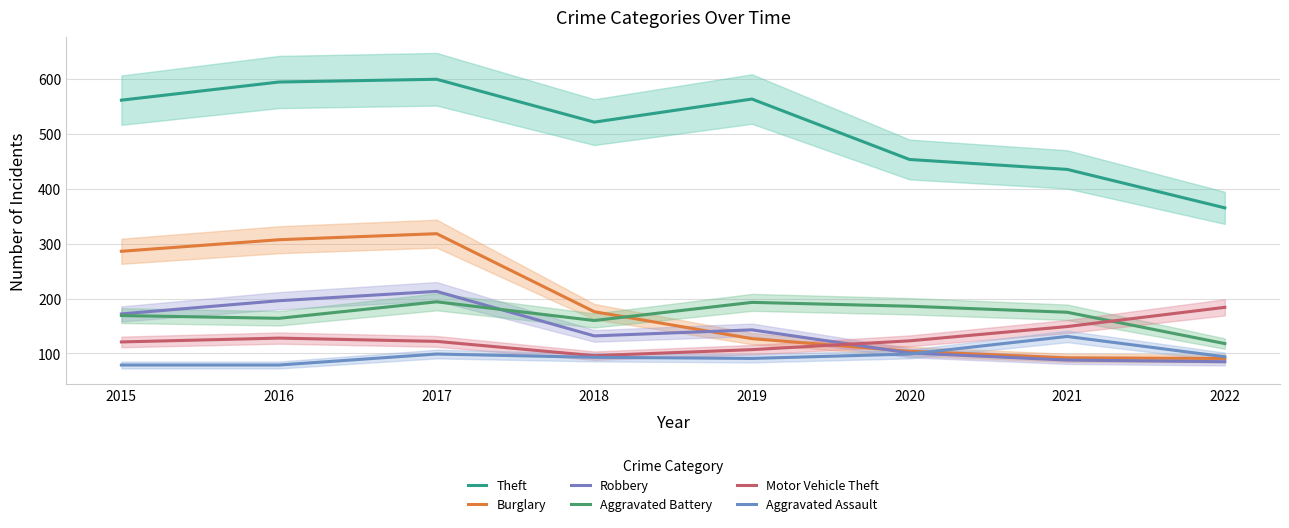

What is the difference between the maximum and minimum values in the Motor Vehicle Theft series?

88